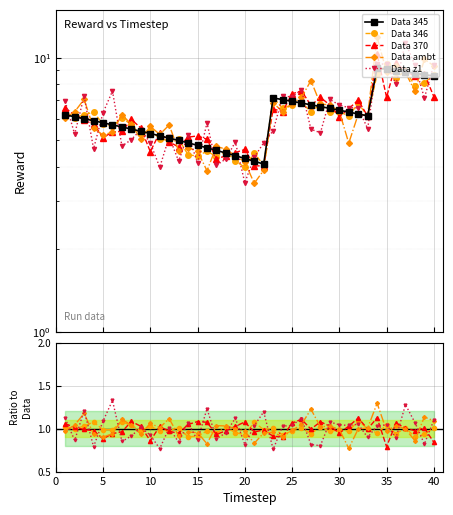

How many values in the Data z1 series are below 1?

17